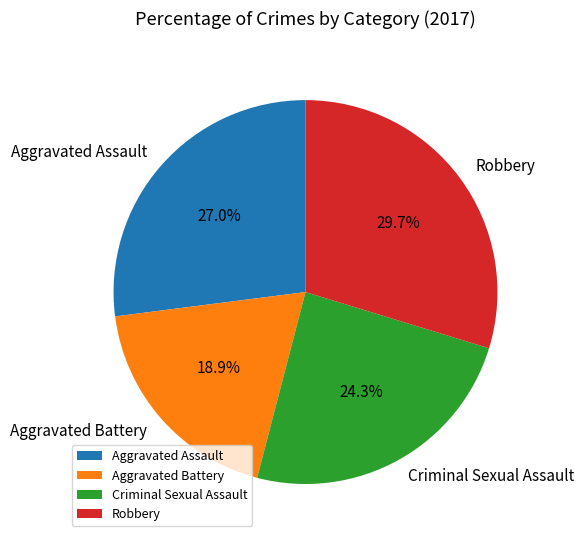

What percentage do Criminal Sexual Assault and Robbery together represent?

54.1%